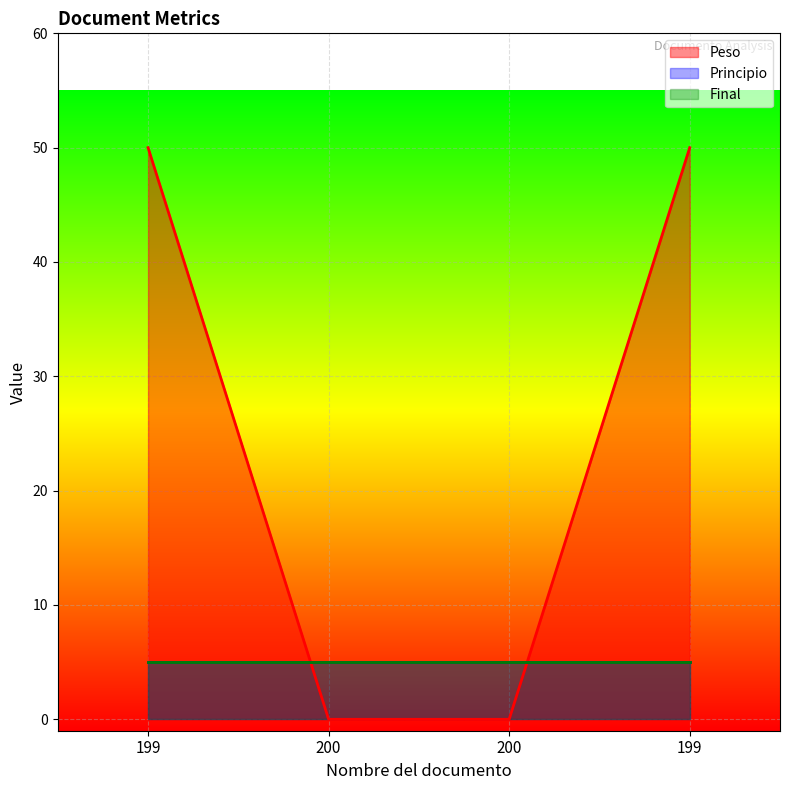

Is it true that Peso equals -33 at 200?

False